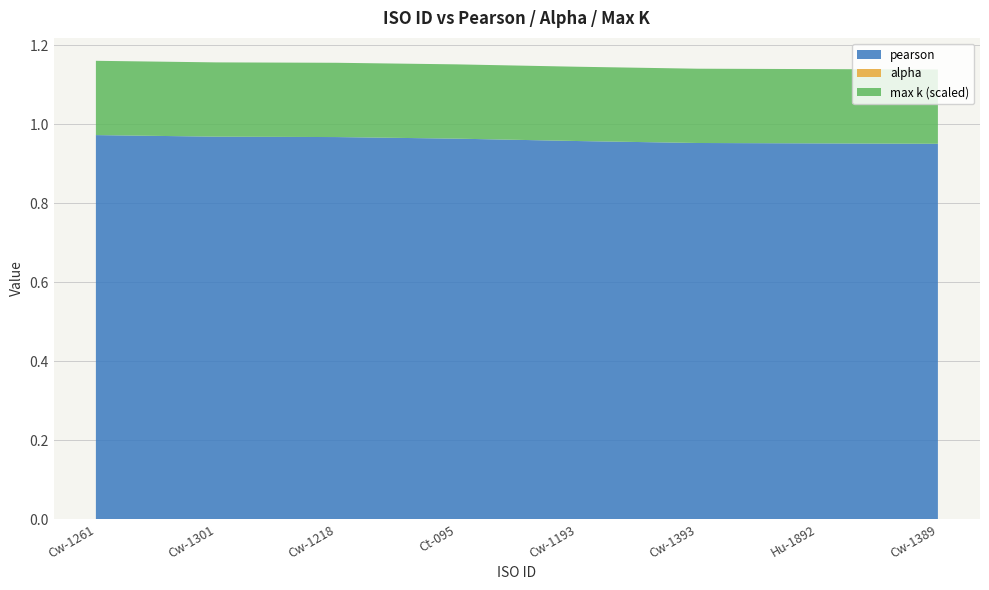

Reading left to right, what are all the values shown in this chart?

pearson: Cw-1261=1.0	Cw-1301=1.0	Cw-1218=1.0	Ct-095=1.0	Cw-1193=1.0	Cw-1393=1.0	Hu-1892=1.0	Cw-1389=0.9
alpha: Cw-1261=0.0	Cw-1301=0.0	Cw-1218=0.0	Ct-095=0.0	Cw-1193=0.0	Cw-1393=0.0	Hu-1892=0.0	Cw-1389=0.0
max k (scaled): Cw-1261=0.2	Cw-1301=0.2	Cw-1218=0.2	Ct-095=0.2	Cw-1193=0.2	Cw-1393=0.2	Hu-1892=0.2	Cw-1389=0.2